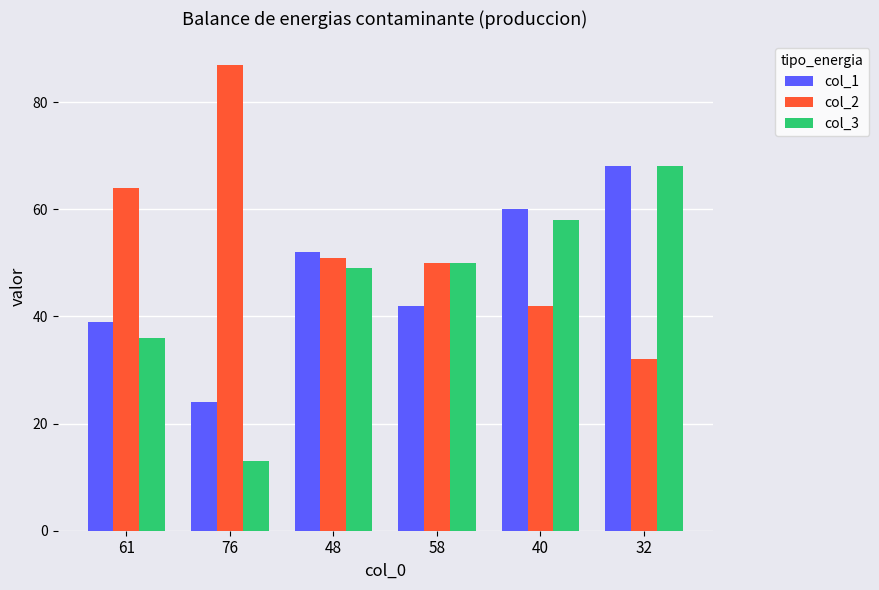

Reading right to left, list all the values displayed in this chart.

col_1: 68	60	42	52	24	39
col_2: 32	42	50	51	87	64
col_3: 68	58	50	49	13	36